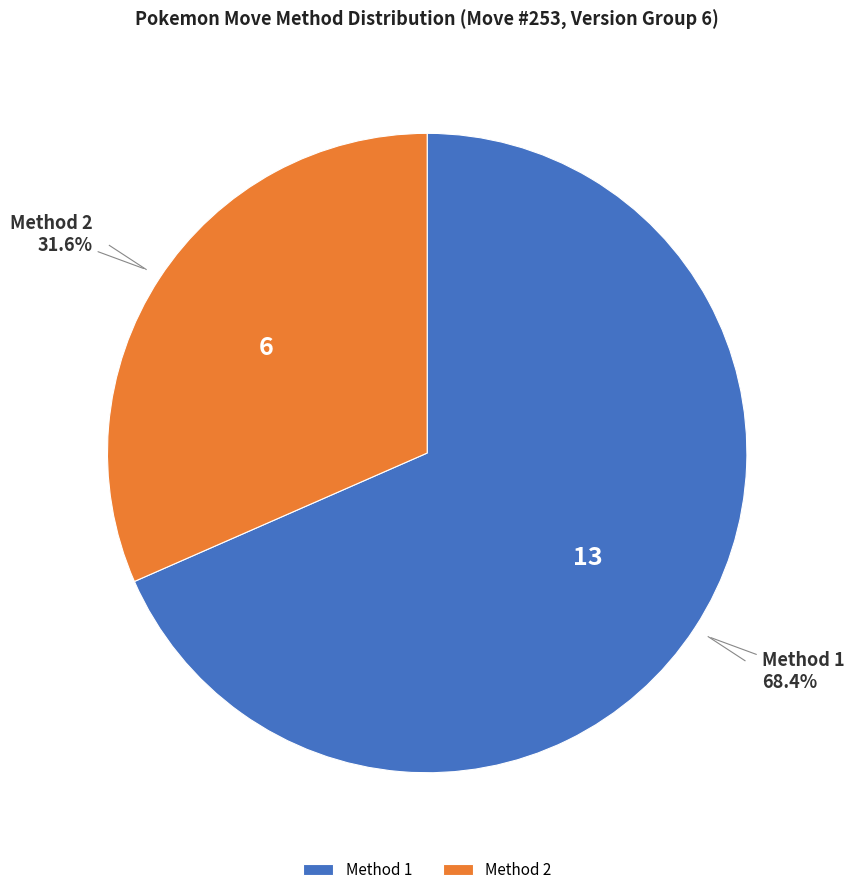

To the nearest percent, what portion does Method 1 represent?

68%